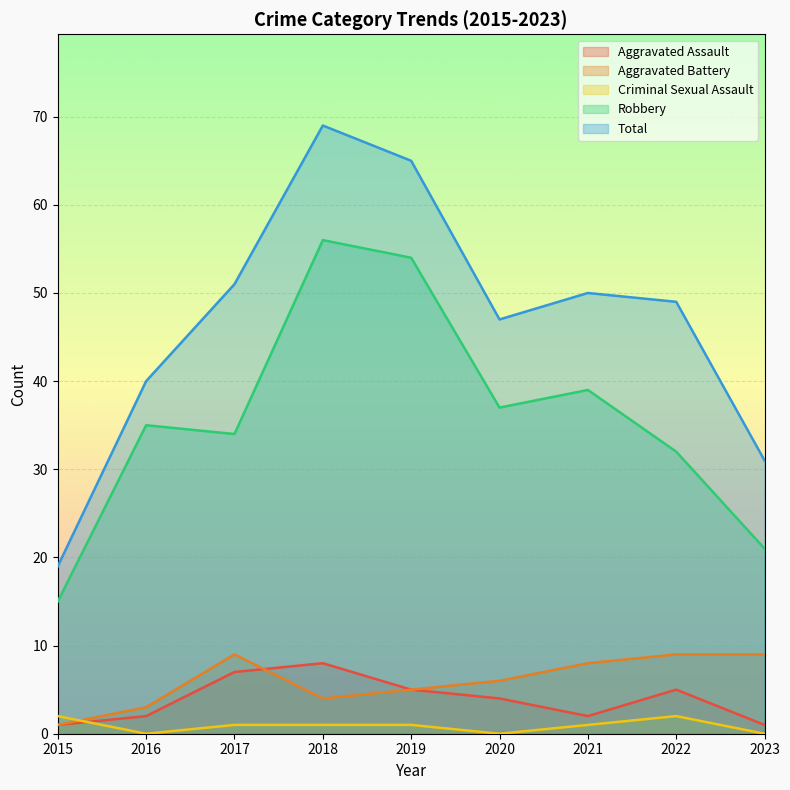

Reading left to right, extract all data points from this chart.

Aggravated Assault: 1	2	7	8	5	4	2	5	1
Aggravated Battery: 1	3	9	4	5	6	8	9	9
Criminal Sexual Assault: 2	0	1	1	1	0	1	2	0
Robbery: 15	35	34	56	54	37	39	32	21
Total: 19	40	51	69	65	47	50	49	31